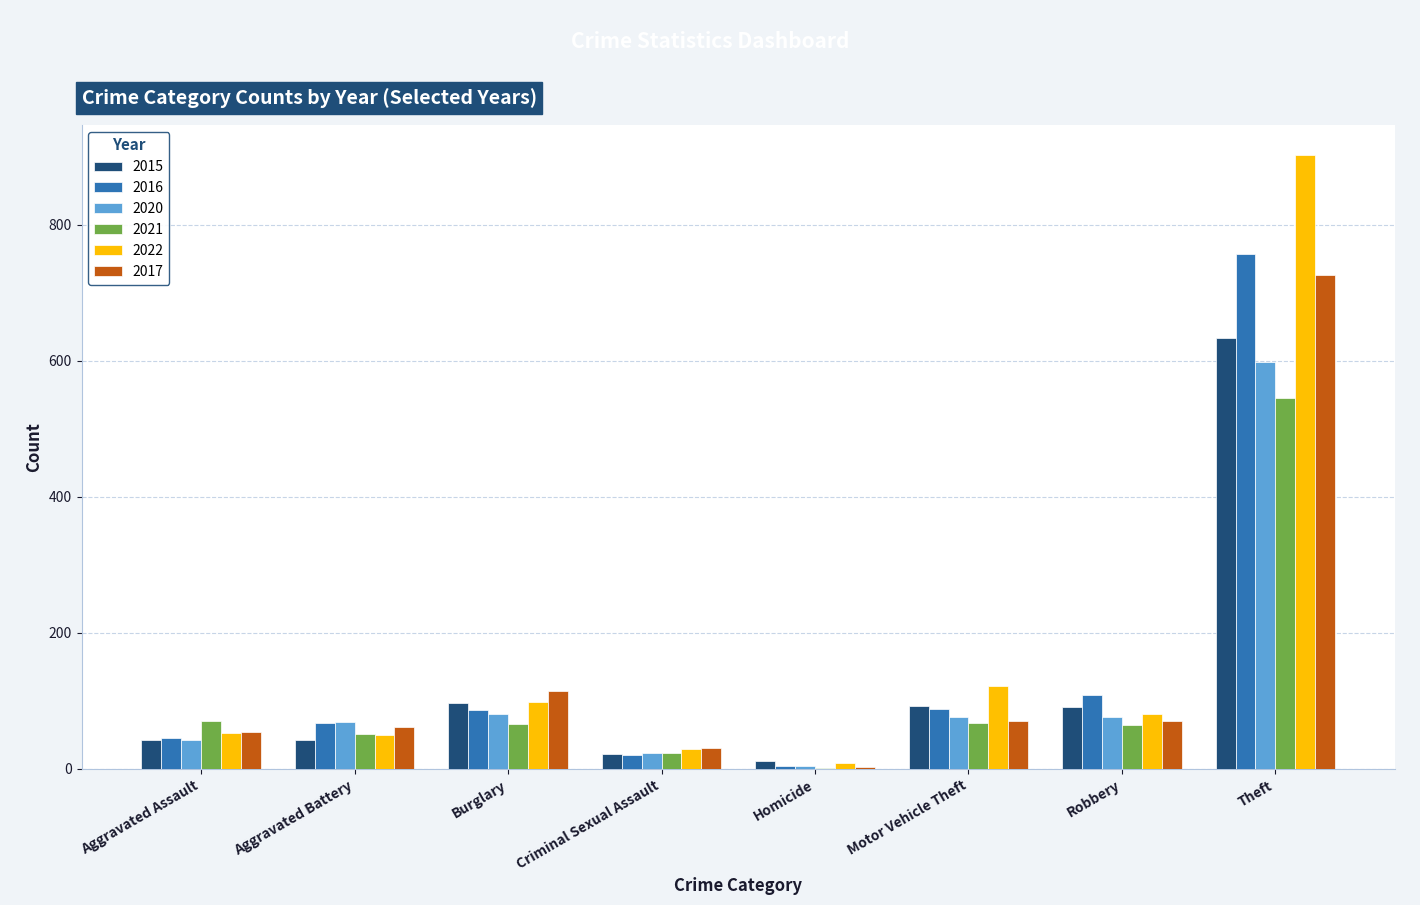

True or false: 2015 has a value of 42 at Robbery.

False